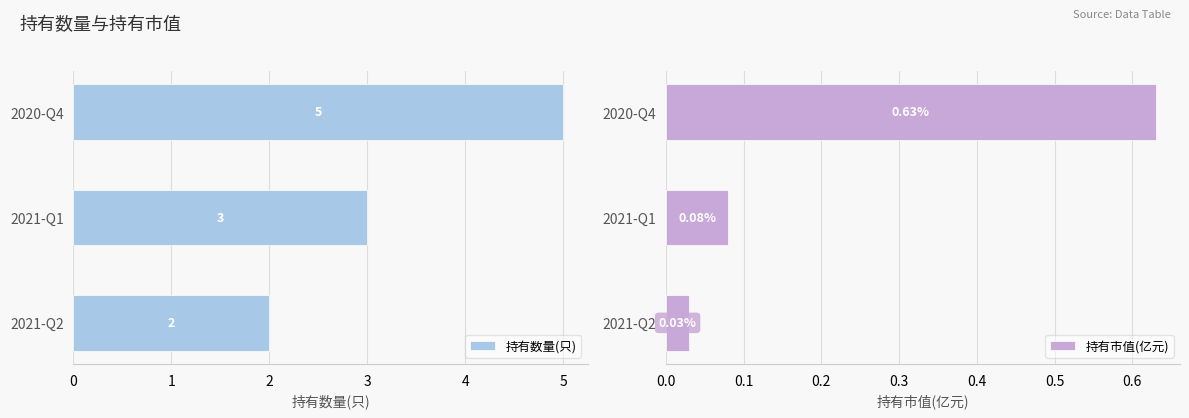

Rank the categories by 持有数量(只) value from highest to lowest.

2020-Q4, 2021-Q1, 2021-Q2